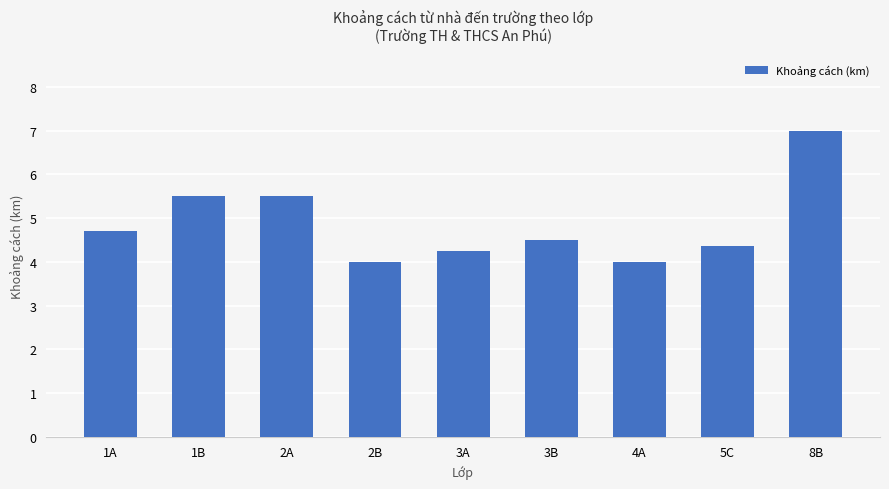

How many bars are there in total?

9